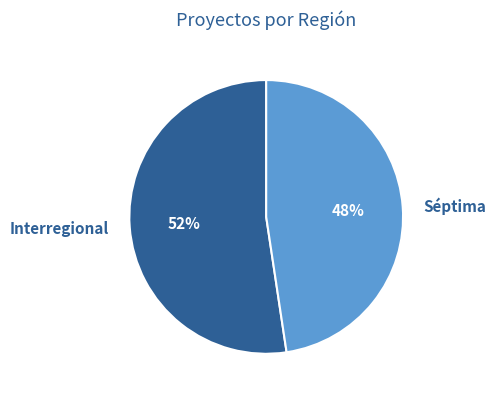

Does Interregional account for over 50% of the chart?

Yes